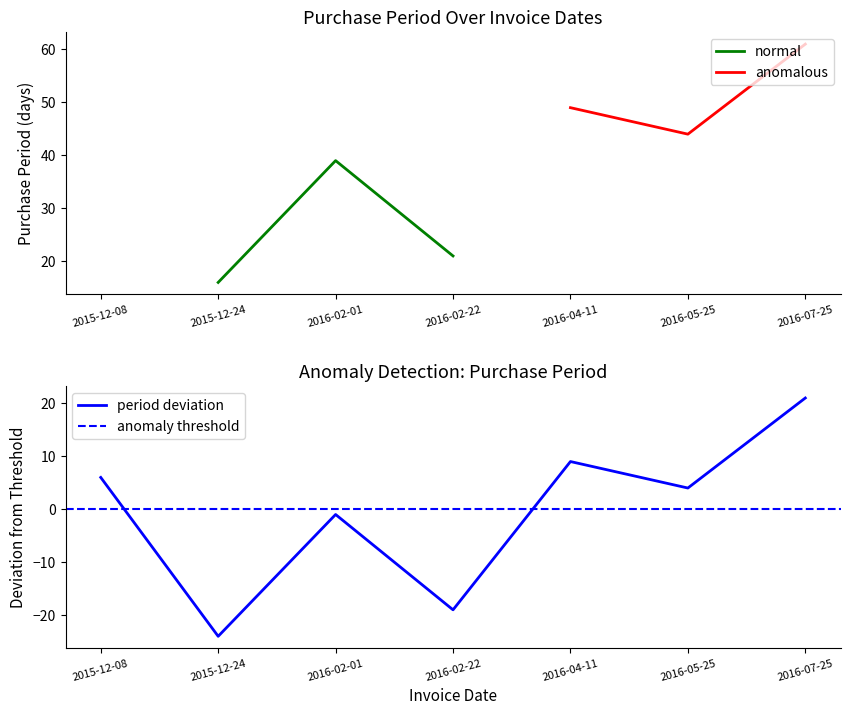

What position from the right is 2016-02-01?

5